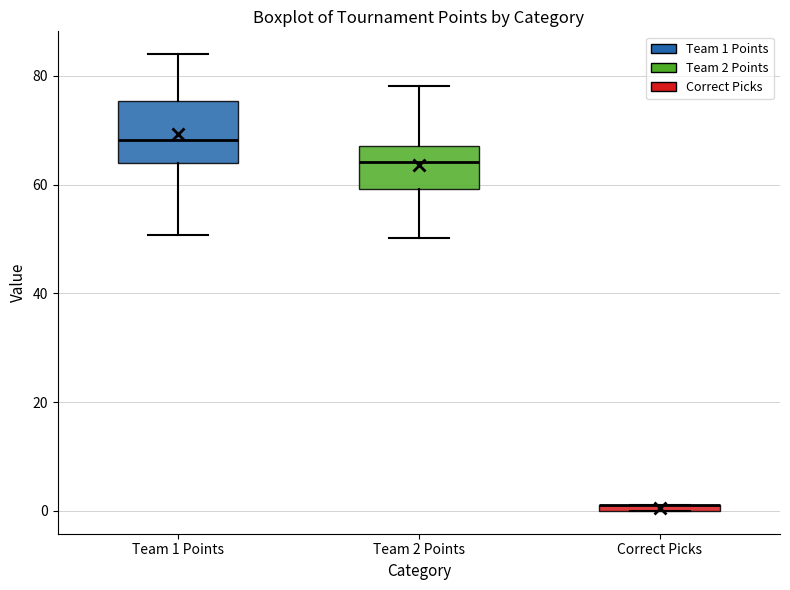

Where does the lower whisker of the box for Team 1 Points end on the y-axis? The values are not printed on the chart, so give them approximately, as read against the axis.

50